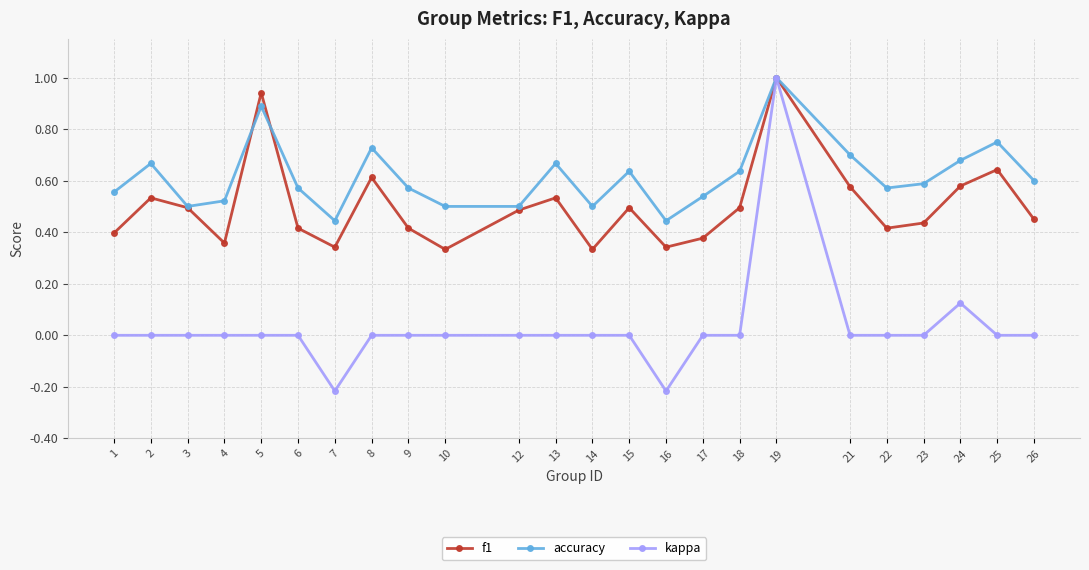

What is the greatest value displayed?

1.0